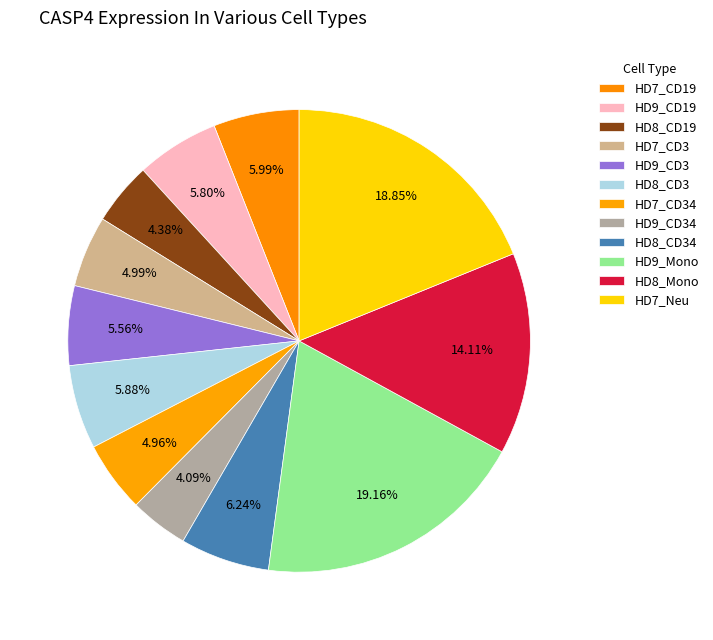

What is the ratio of the value at HD9_CD19 to the value at HD9_Mono?

0.3